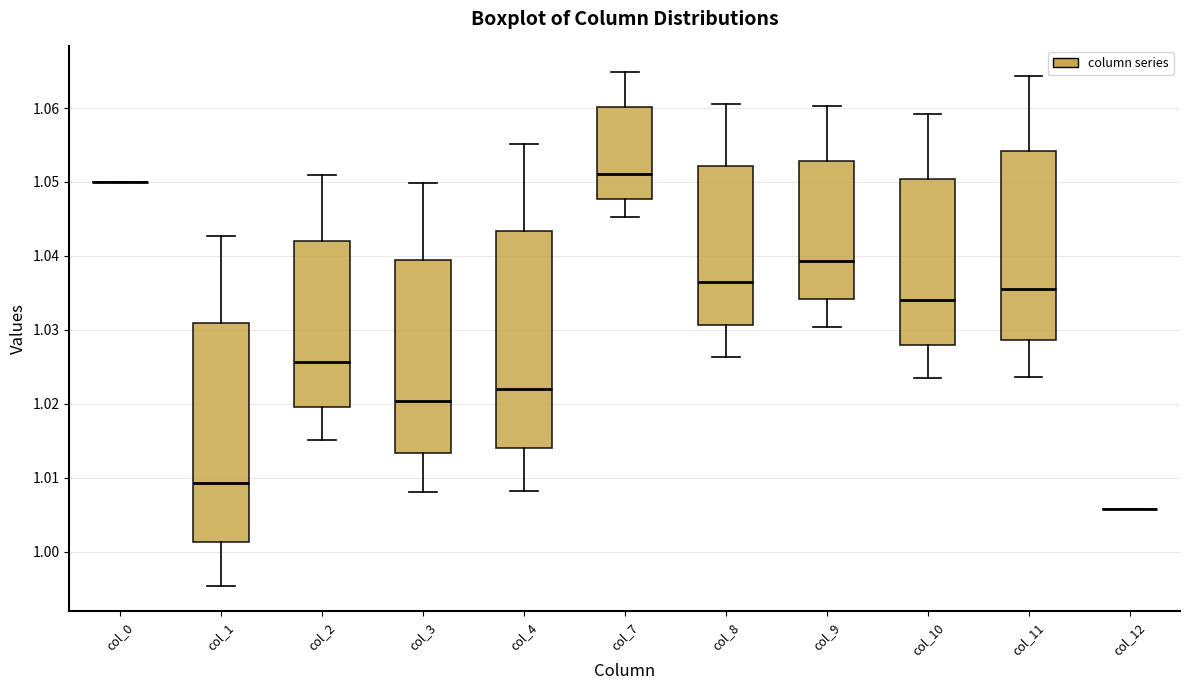

Reading left to right, read every box against the y-axis: the position of its median line, the range the box covers, and the ends of its whiskers. The values are not printed on the chart, so give them approximately, as read against the axis.

col_0: box collapsed to a line at 1.050, whiskers 1.050 to 1.050
col_1: median 1.009, box 1.001 to 1.031, whiskers 0.995 to 1.043
col_2: median 1.026, box 1.020 to 1.042, whiskers 1.015 to 1.051
col_3: median 1.020, box 1.013 to 1.039, whiskers 1.008 to 1.050
col_4: median 1.022, box 1.014 to 1.043, whiskers 1.008 to 1.055
col_7: median 1.051, box 1.048 to 1.060, whiskers 1.045 to 1.065
col_8: median 1.036, box 1.031 to 1.052, whiskers 1.026 to 1.061
col_9: median 1.039, box 1.034 to 1.053, whiskers 1.030 to 1.060
col_10: median 1.034, box 1.028 to 1.050, whiskers 1.023 to 1.059
col_11: median 1.036, box 1.029 to 1.054, whiskers 1.024 to 1.064
col_12: box collapsed to a line at 1.006, whiskers 1.006 to 1.006